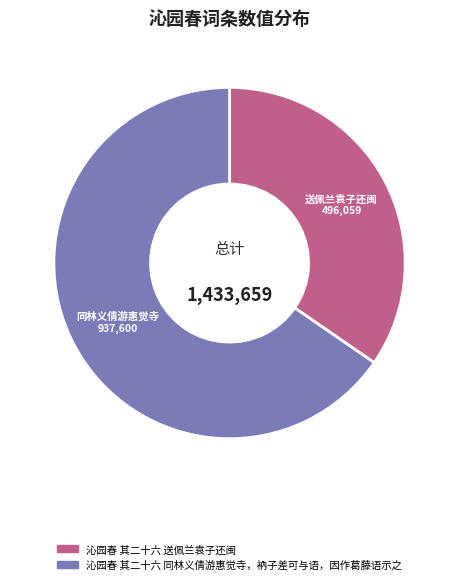

Is the sum of 沁园春 其二十六 送佩兰袁子还闽 and 沁园春 其二十六 同林义倩游惠觉寺，衲子差可与语，因作葛藤语示之 greater than half?

Yes